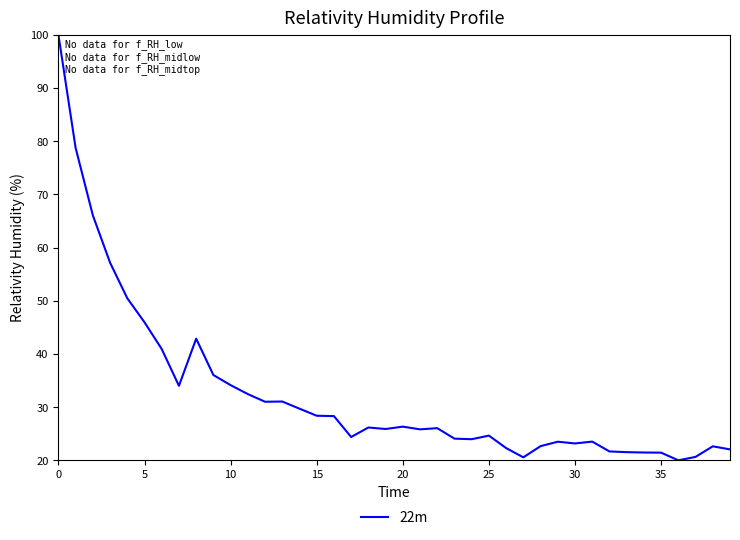

What is the smallest value displayed?

20.0